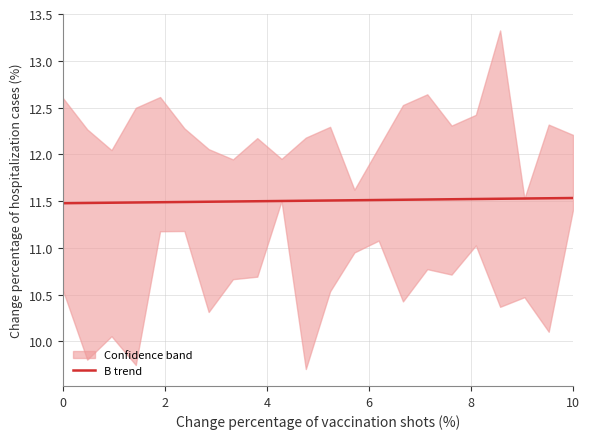

How many lines are shown in the chart?

1